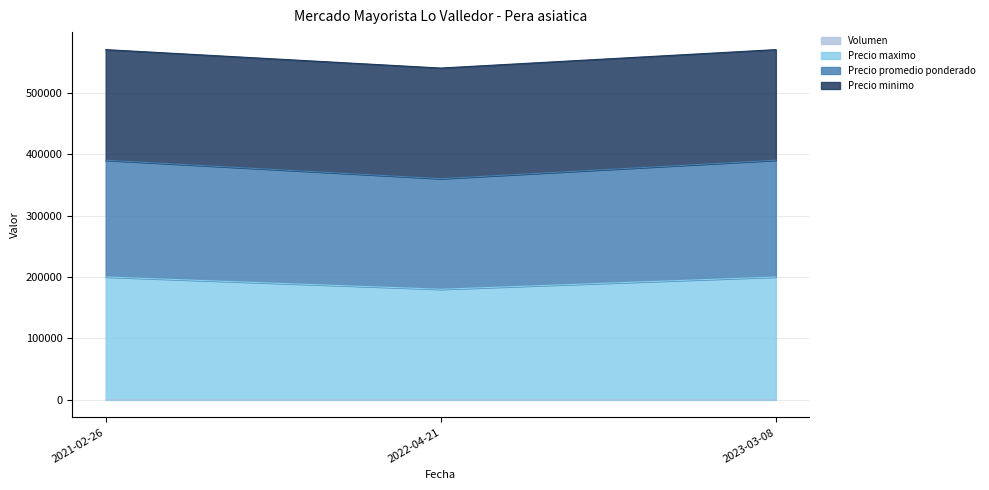

Does the chart display data point markers on the line(s)?

No